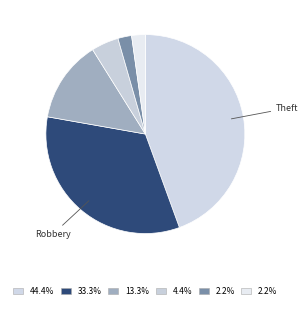

How many segments does this pie chart have?

6